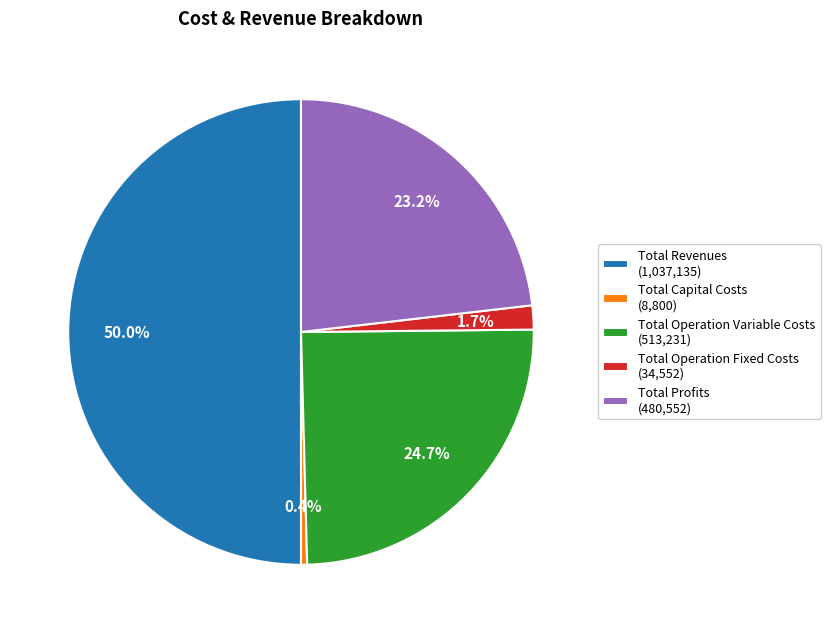

Approximately how many times larger is the value at Total Profits compared to Total Operation Variable Costs?

0.9